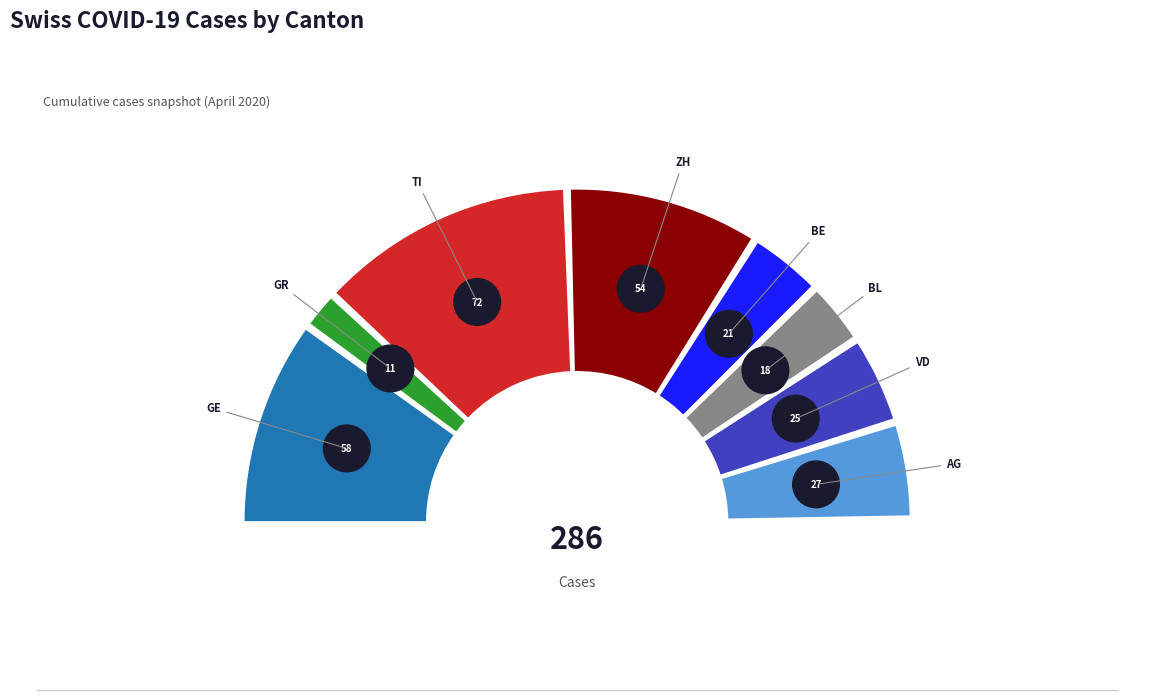

Does any single category account for the majority?

No